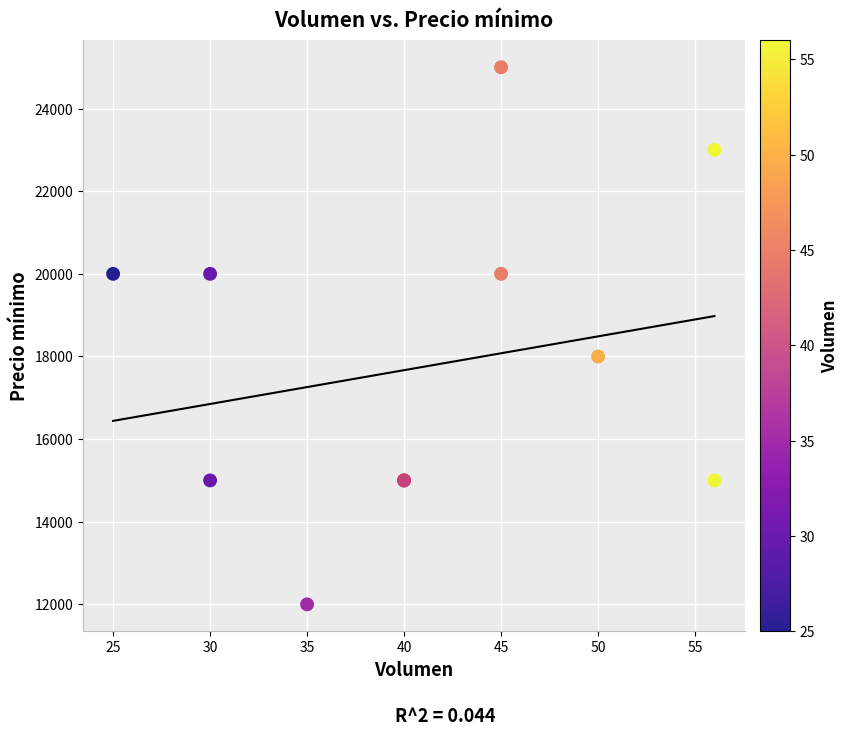

What Y value in the scatter plot is closest to 18500?

18000